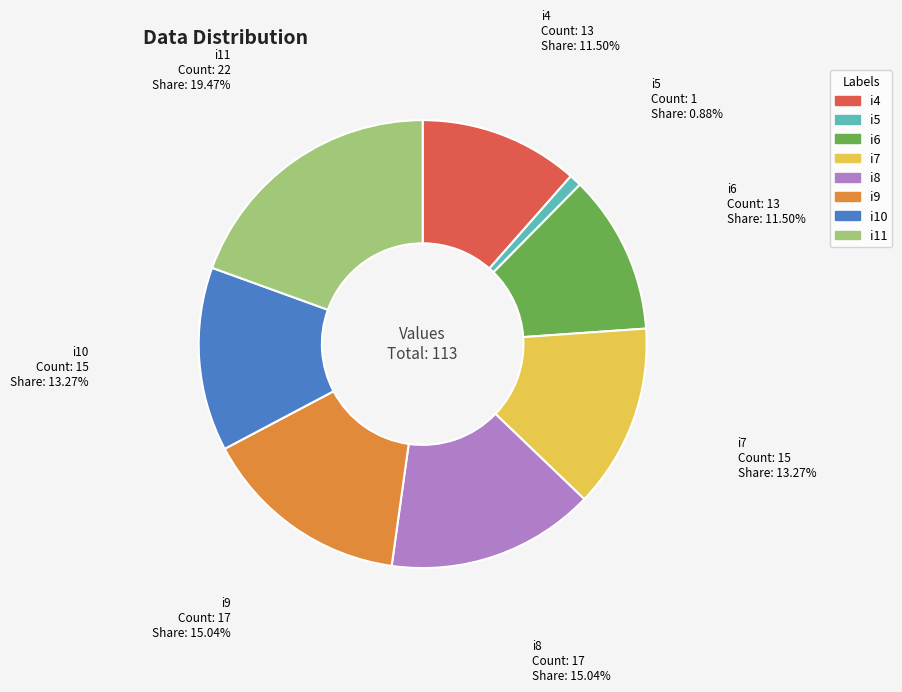

Which category has the smallest portion of the pie?

i5